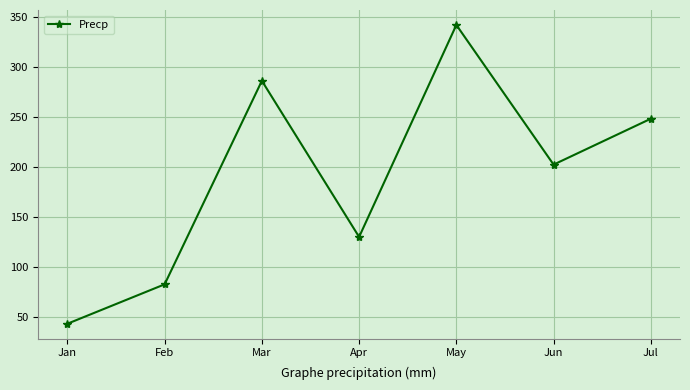

What is the sum of all values?

1335.5